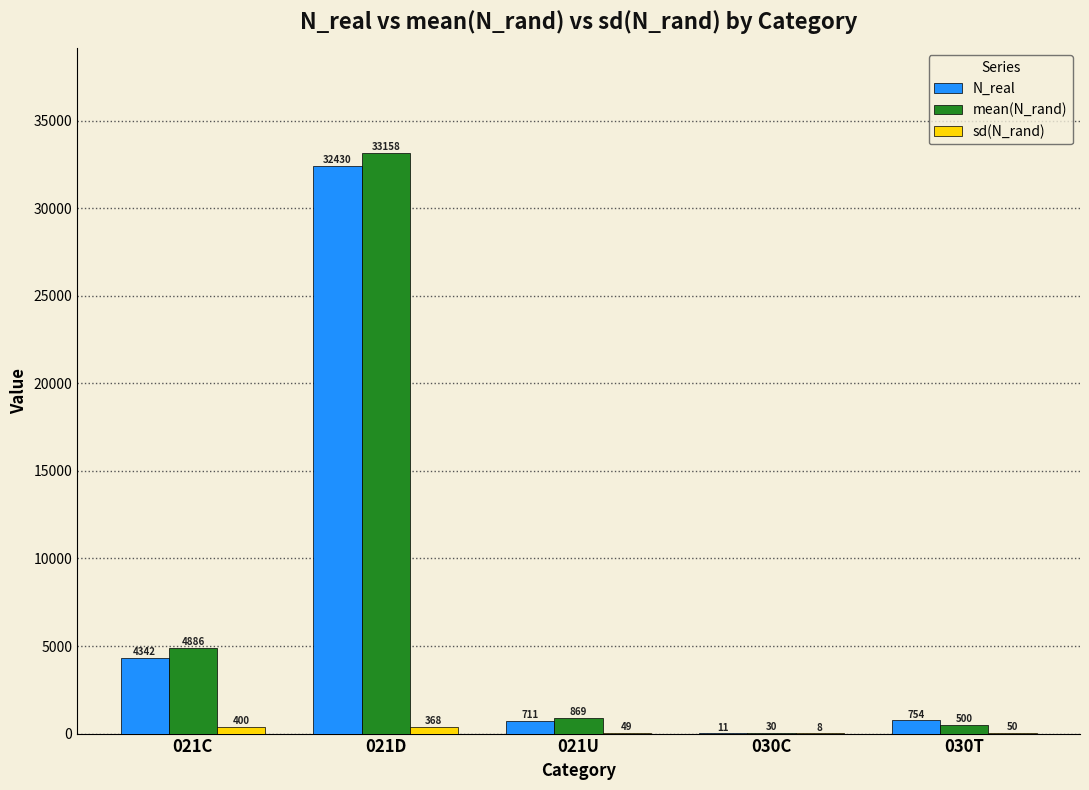

At which category is the sum across all series the highest?

021D